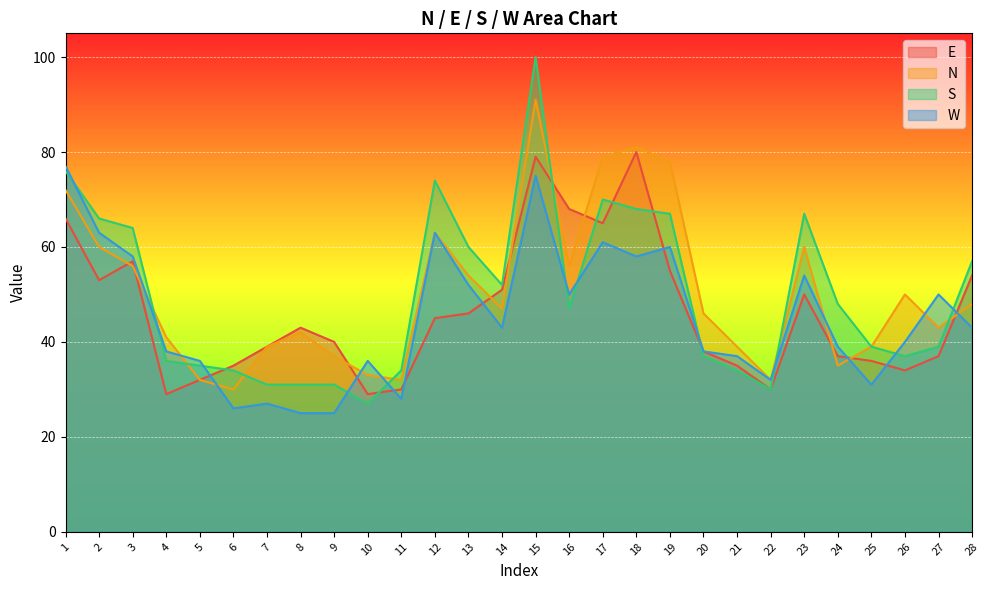

What is the spread (max minus min) of values at 1?

11